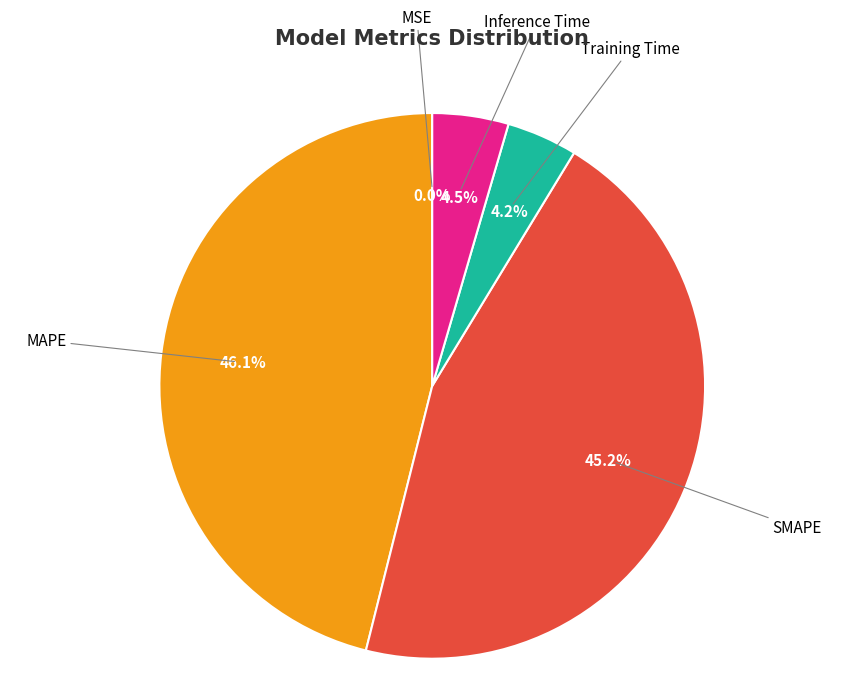

Does any single category account for the majority?

No